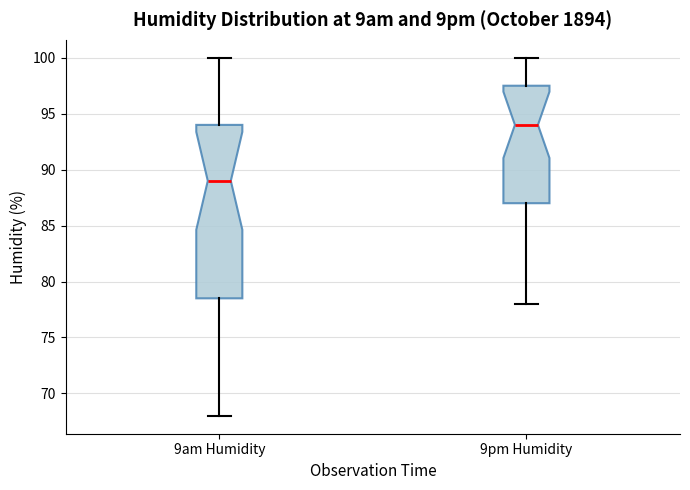

Which box is the tallest, from its lower edge to its upper edge?

9am Humidity